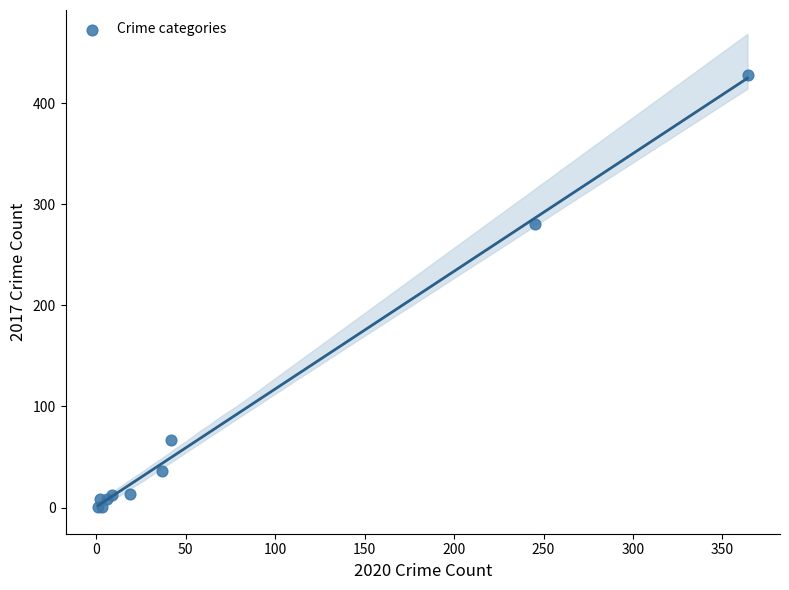

What Y value in the scatter plot is closest to 214?

280